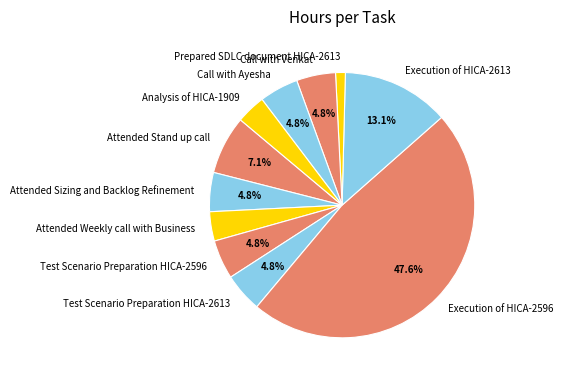

How many slices are in this pie chart?

11